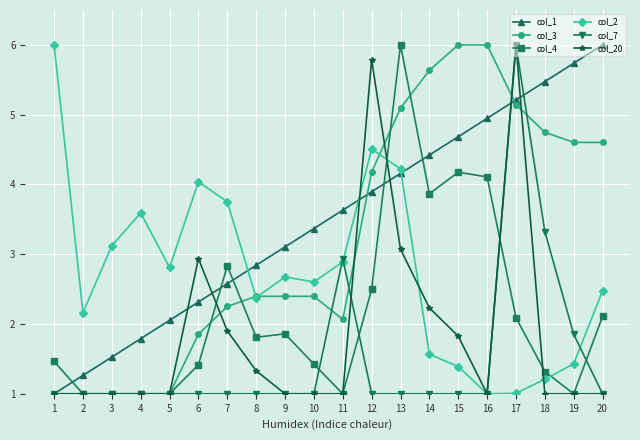

Count the number of categories in the chart.

20